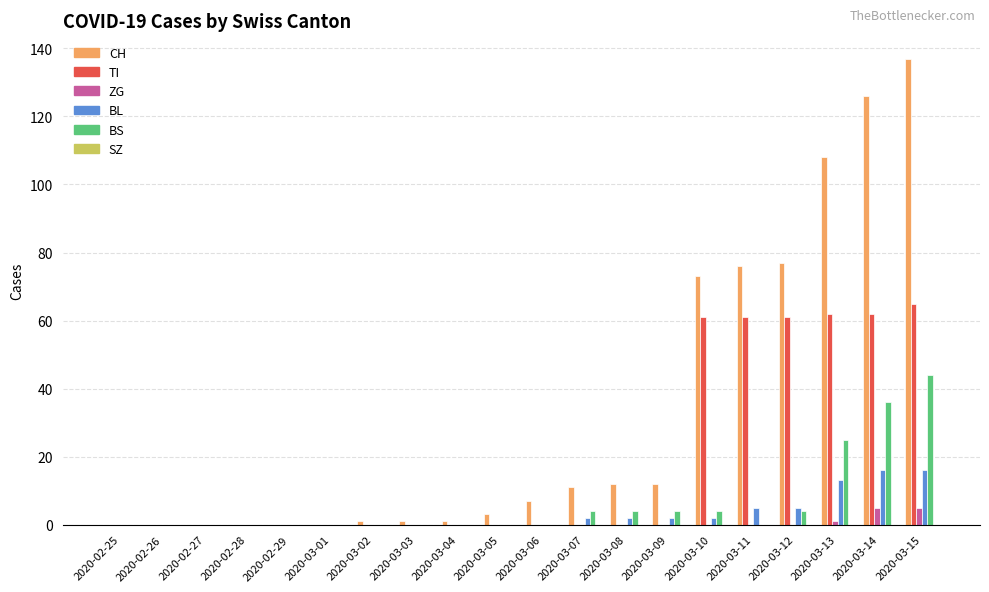

What is the total value across all series at 2020-03-07?

17